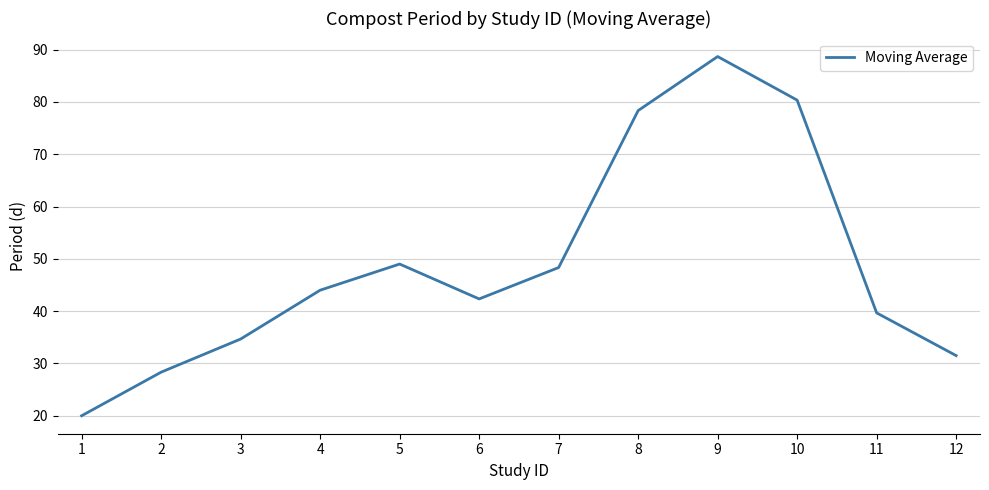

What is the change in value from 5 to 10?

+31.3